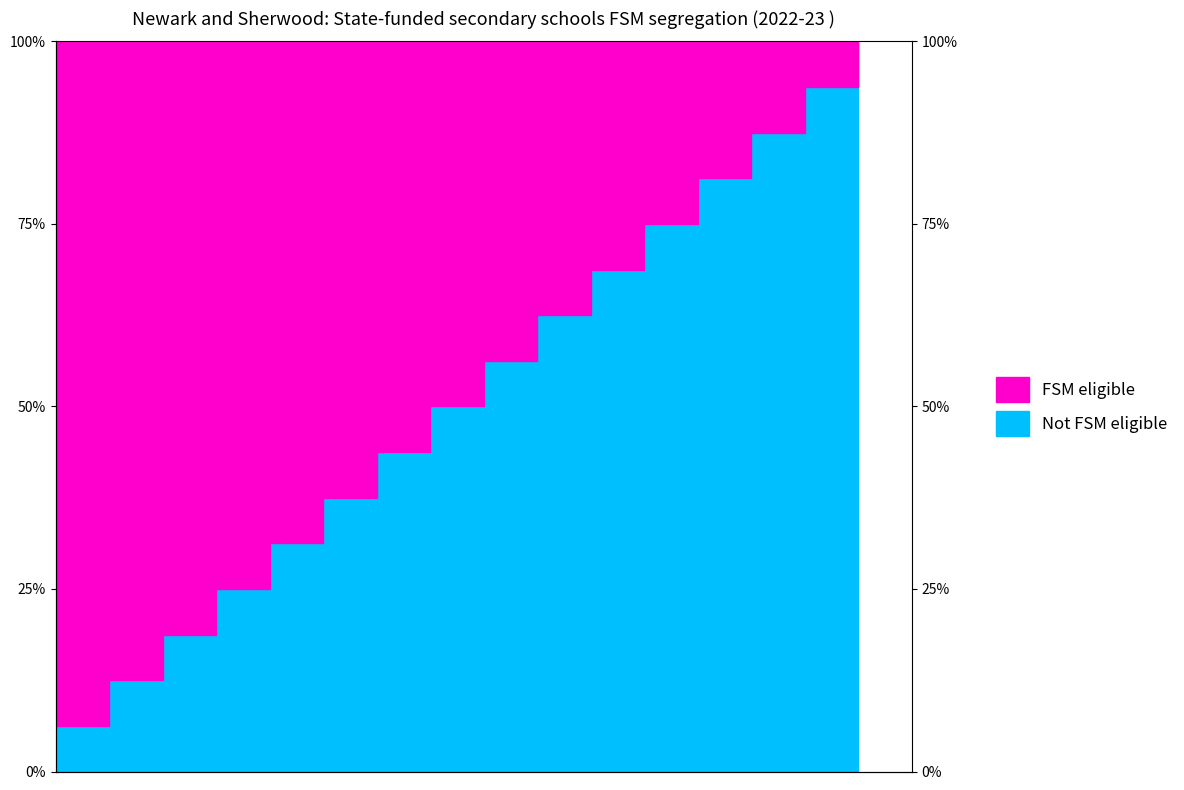

Is it true that the value at 9 is 6.6?

False